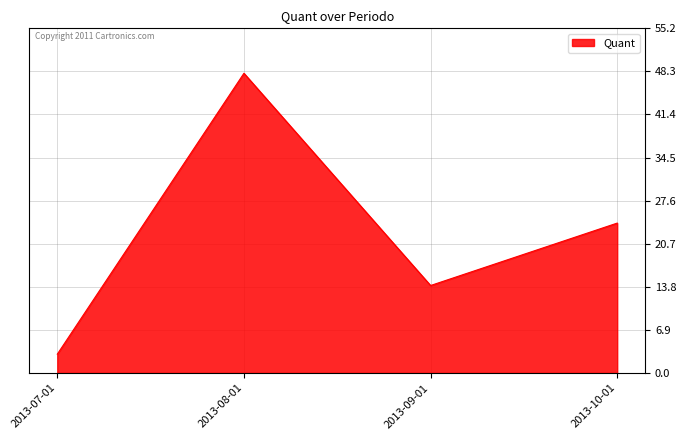

How many lines are shown in the chart?

1